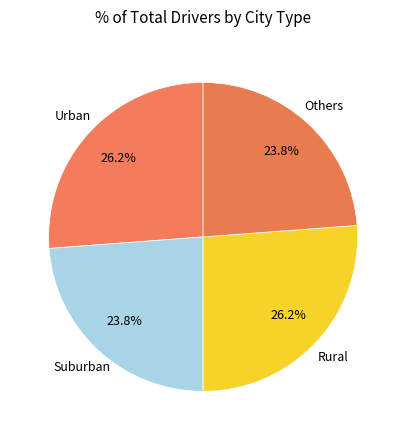

To the nearest percent, what is the difference between the largest and smallest slice percentages?

2%